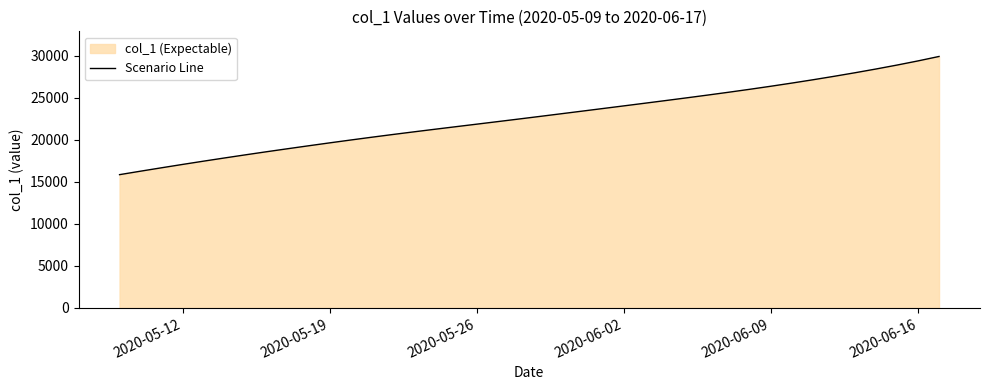

Does the chart display data point markers on the line(s)?

No